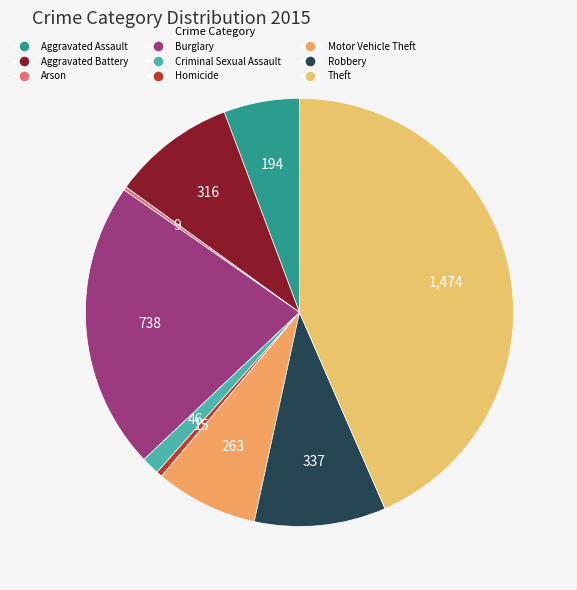

Count the number of slices in the pie.

9